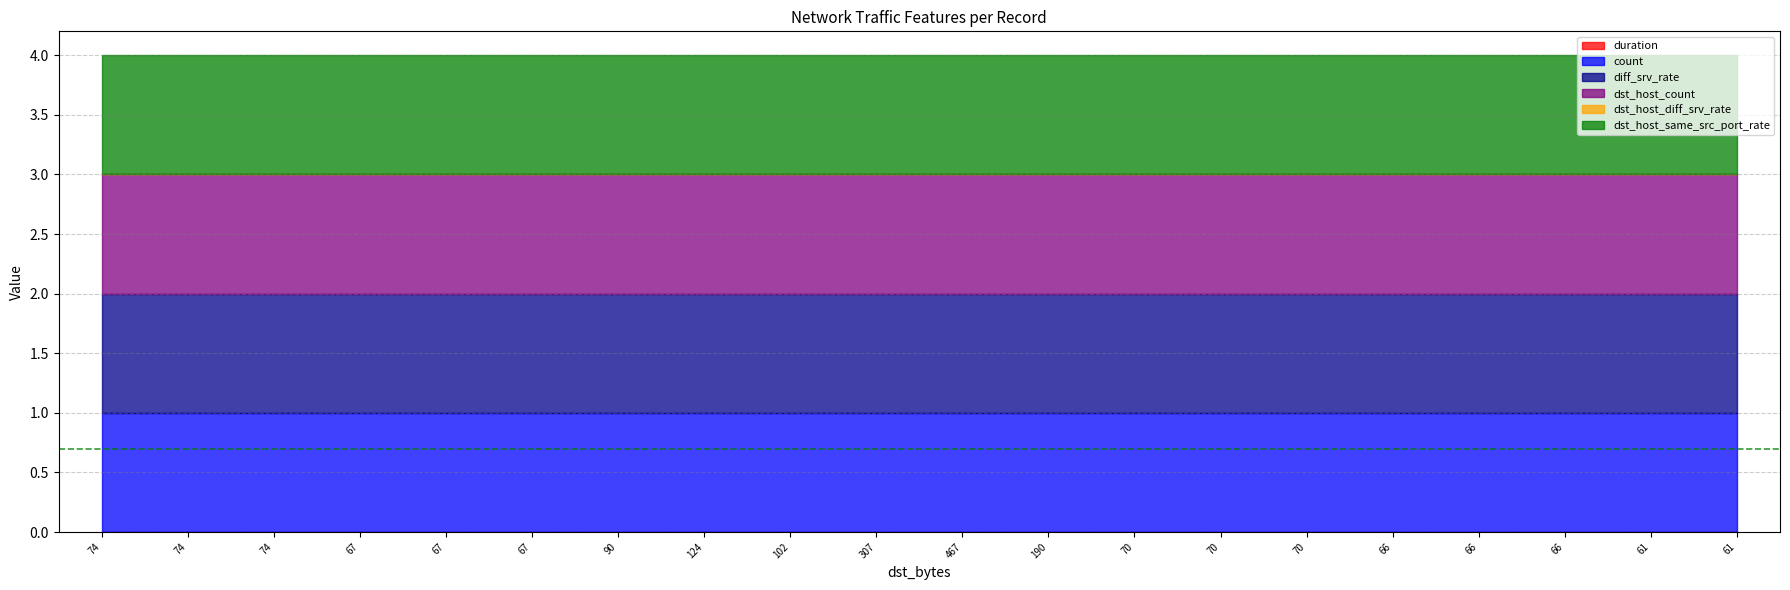

How many categories are shown in the chart?

20